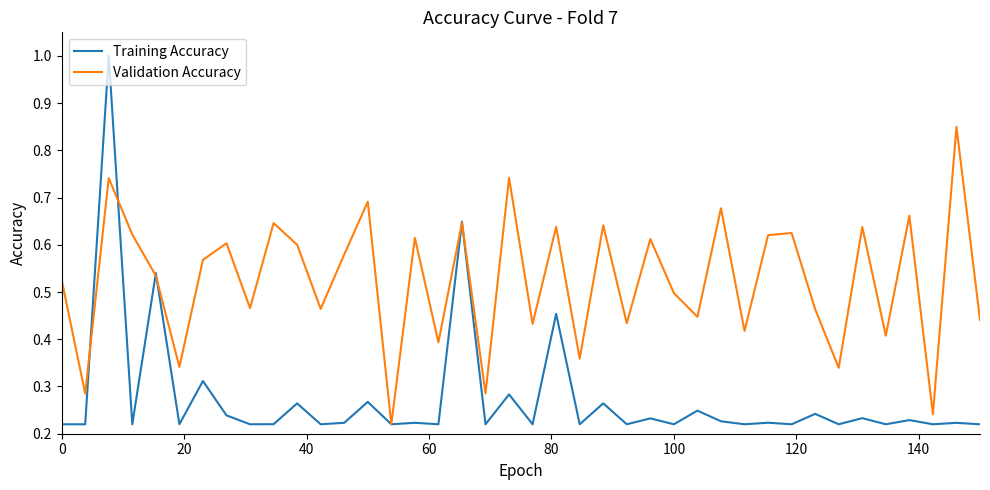

True or false: Training Accuracy has more than 1 interior local peaks.

True